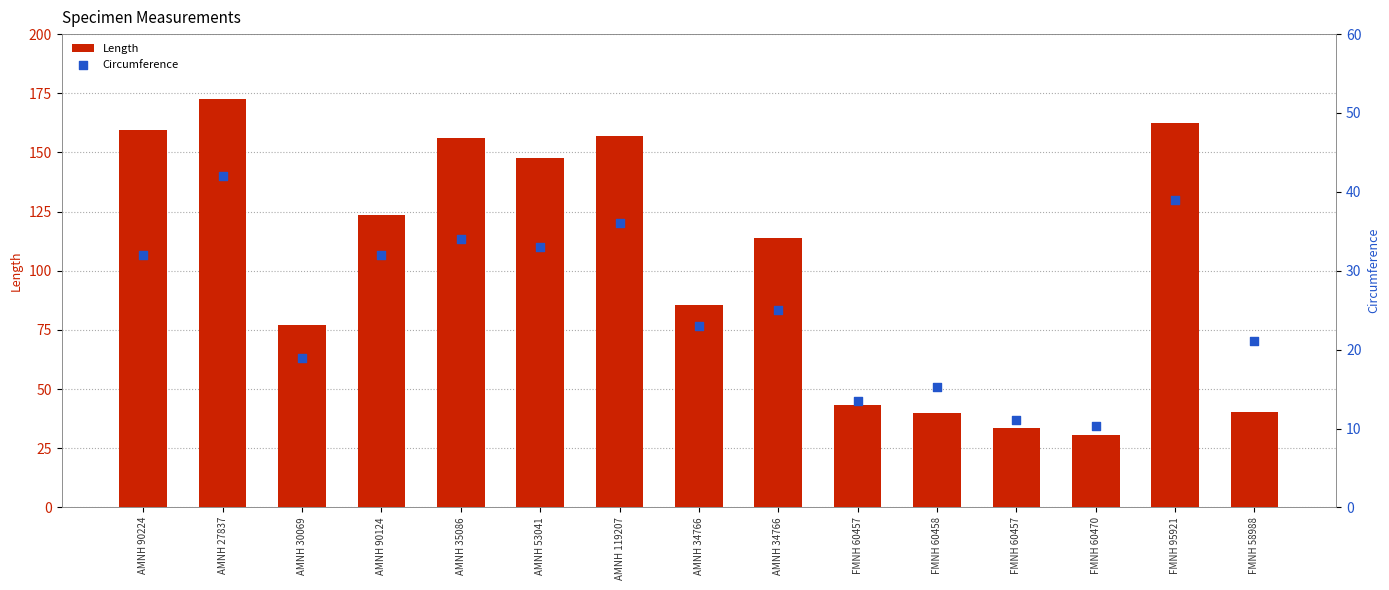

Which series reaches the maximum Y coordinate?

Length